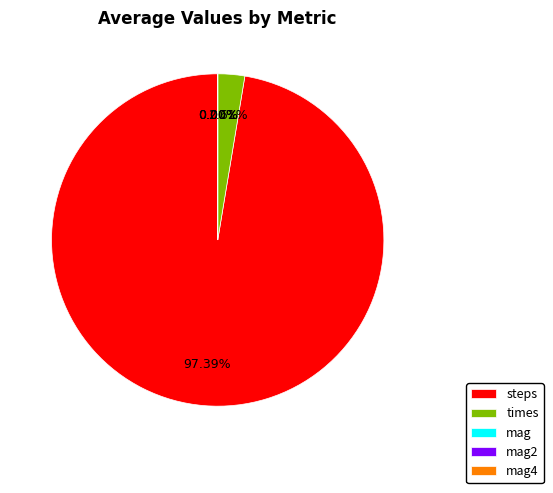

Which slice is the largest?

steps